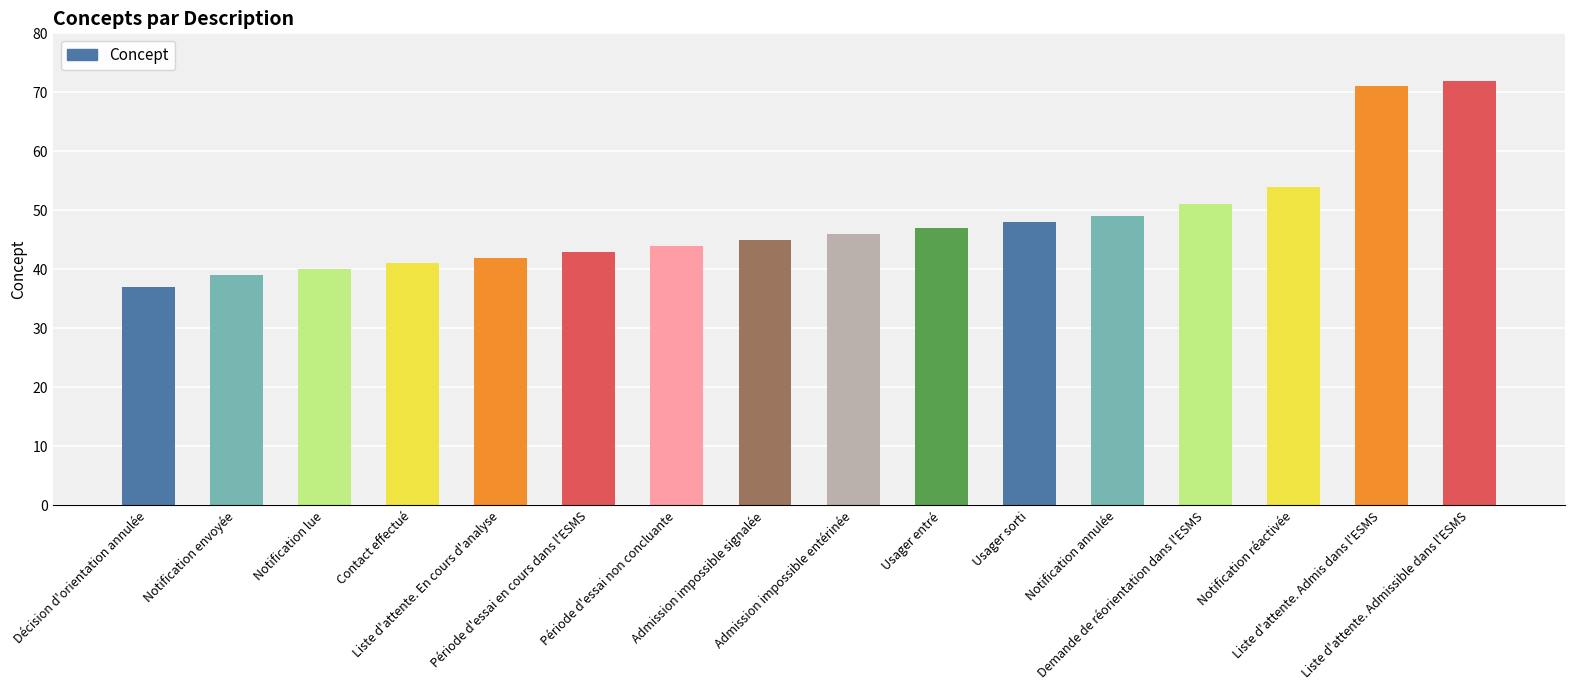

Which label corresponds to the smallest value in the chart?

Décision d'orientation annulée